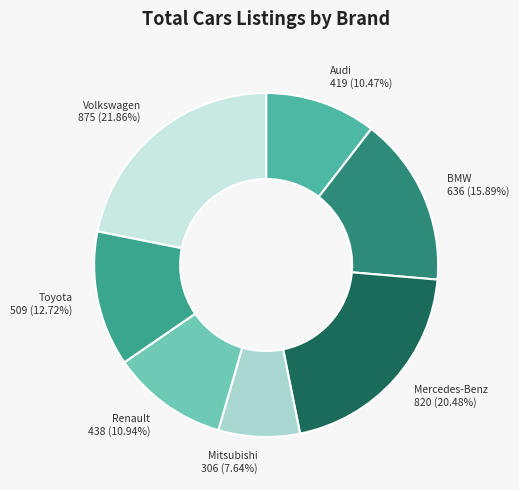

What percentage is the Audi slice, to the nearest percent?

10%